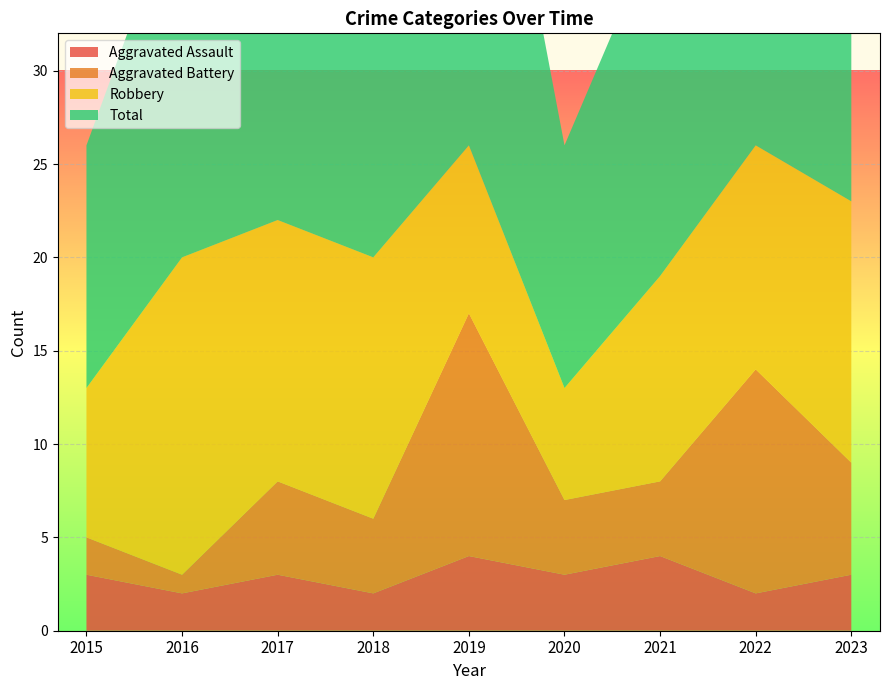

Reading left to right, transcribe all the data shown in this chart.

Aggravated Assault: 2015=3	2016=2	2017=3	2018=2	2019=4	2020=3	2021=4	2022=2	2023=3
Aggravated Battery: 2015=2	2016=1	2017=5	2018=4	2019=13	2020=4	2021=4	2022=12	2023=6
Robbery: 2015=8	2016=17	2017=14	2018=14	2019=9	2020=6	2021=11	2022=12	2023=14
Total: 2015=13	2016=20	2017=22	2018=21	2019=27	2020=13	2021=19	2022=26	2023=24